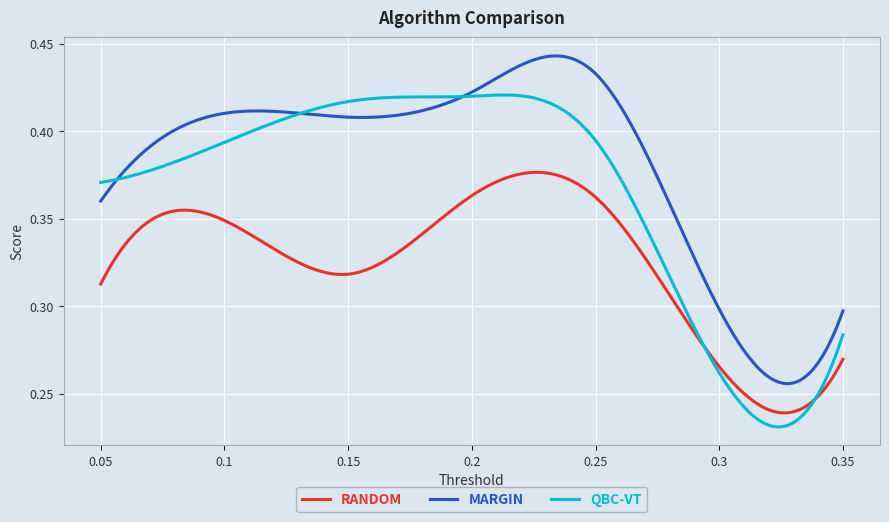

True or false: MARGIN and RANDOM intersect in this chart.

False